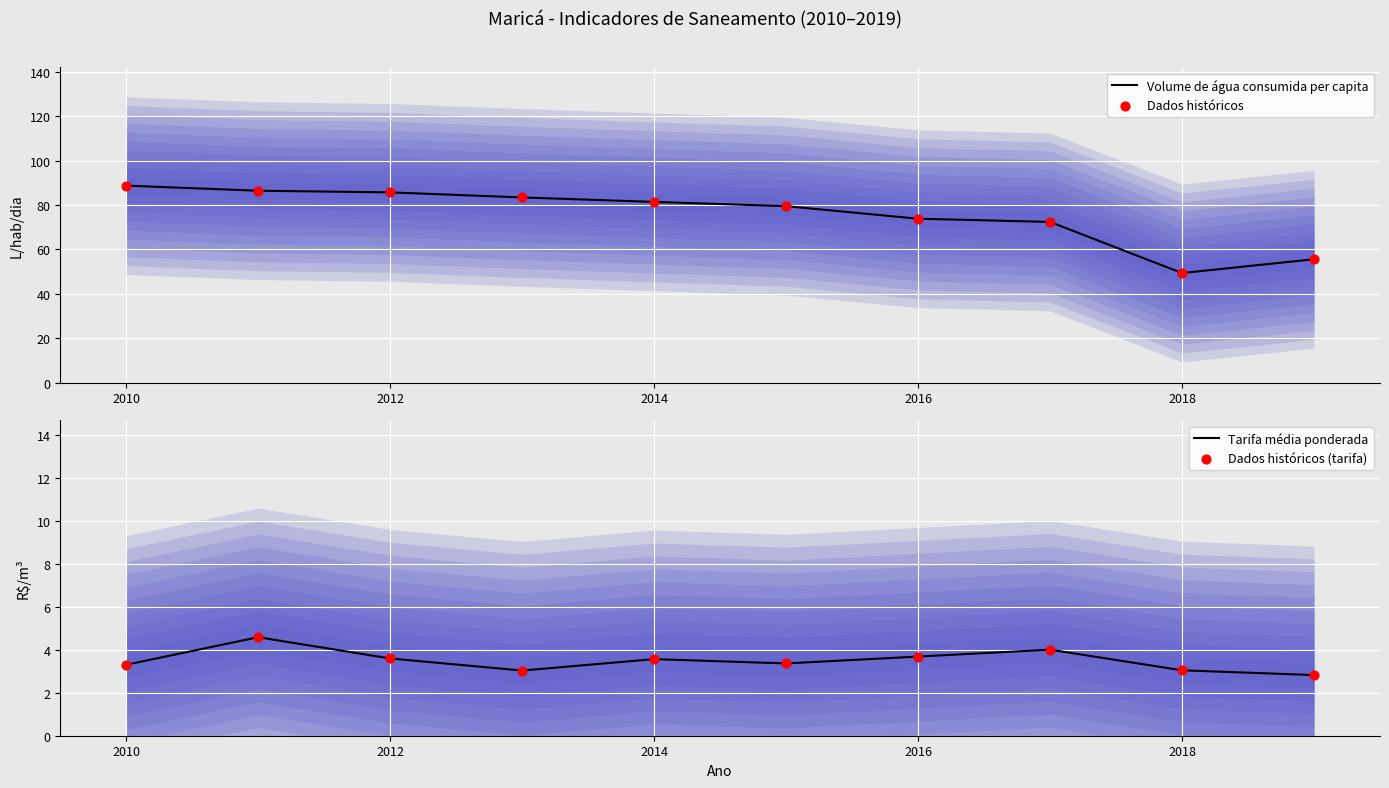

The value of Volume de água consumida per capita at 2018 is 49.4. True or false?

True